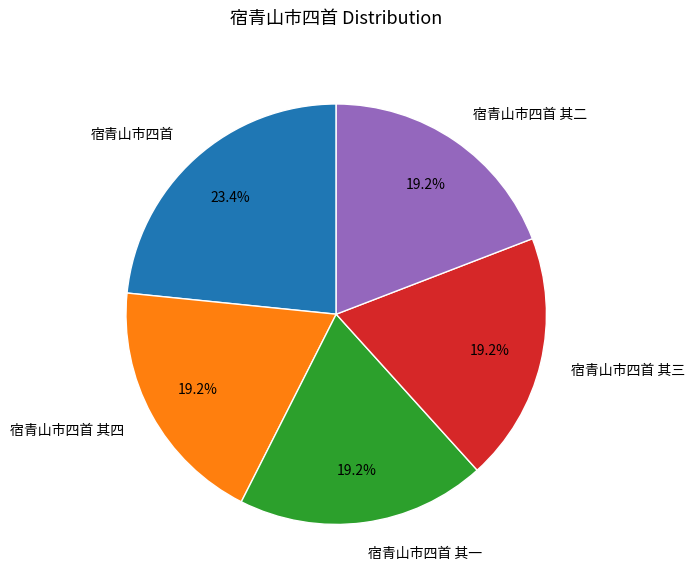

Count the number of slices in the pie.

5